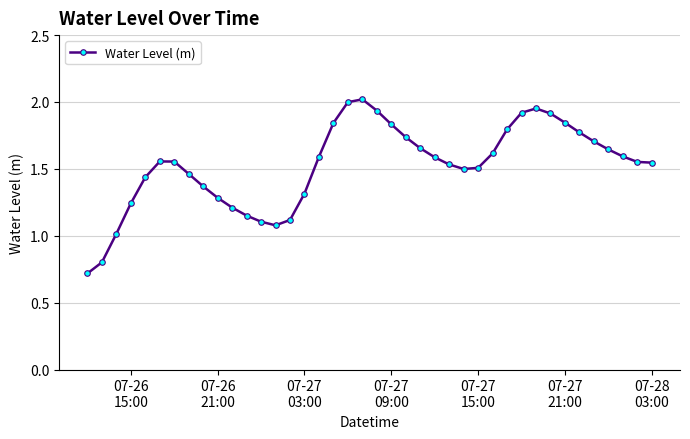

What is the value of the 10th point from the left?

1.3